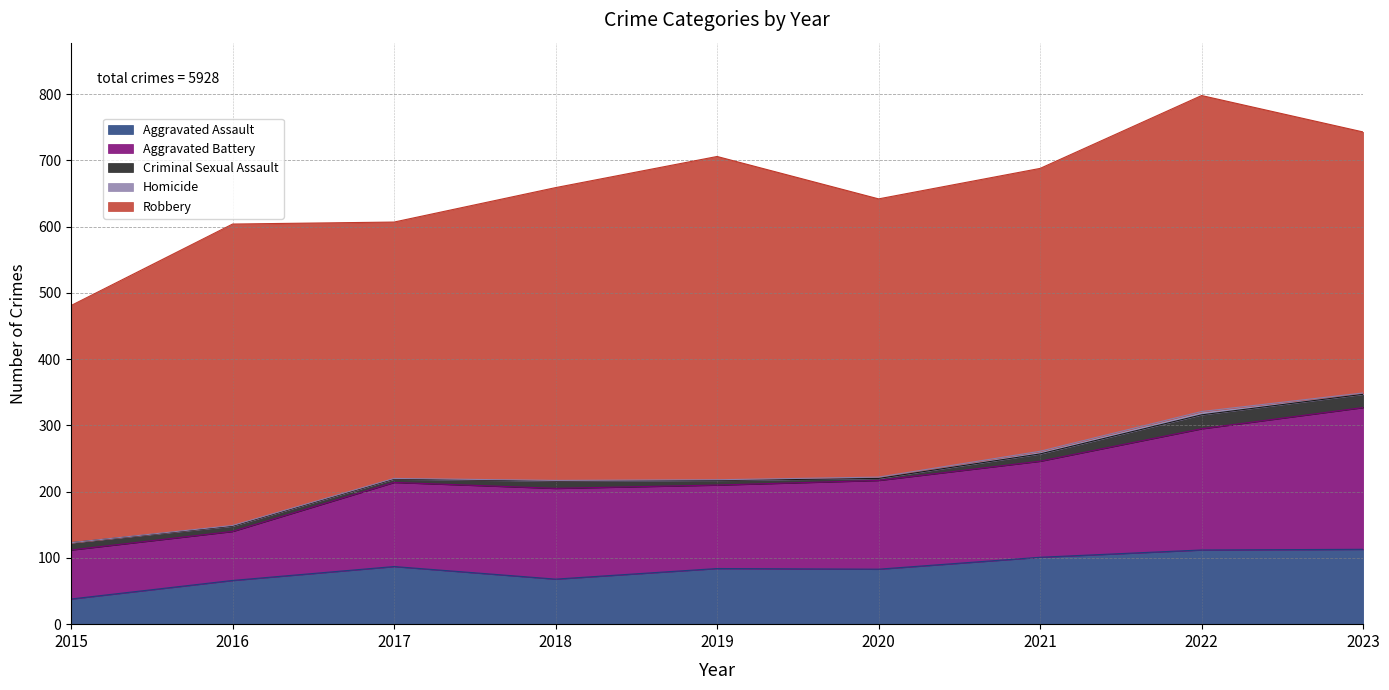

The Homicide series shows 2 at 2018. True or false?

False